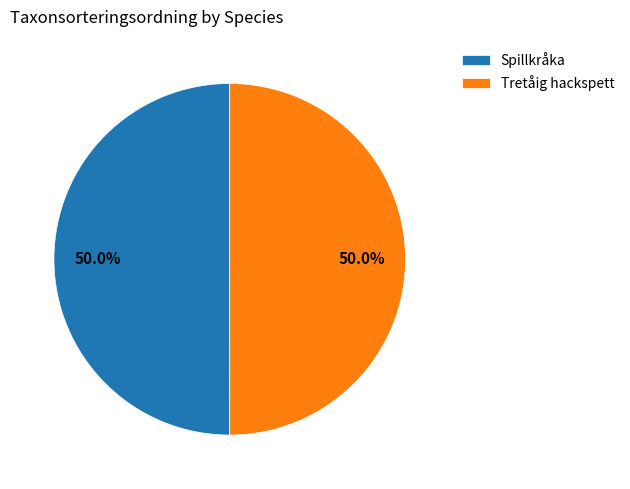

What is the ratio of the value at Spillkråka to the value at Tretåig hackspett?

1.0